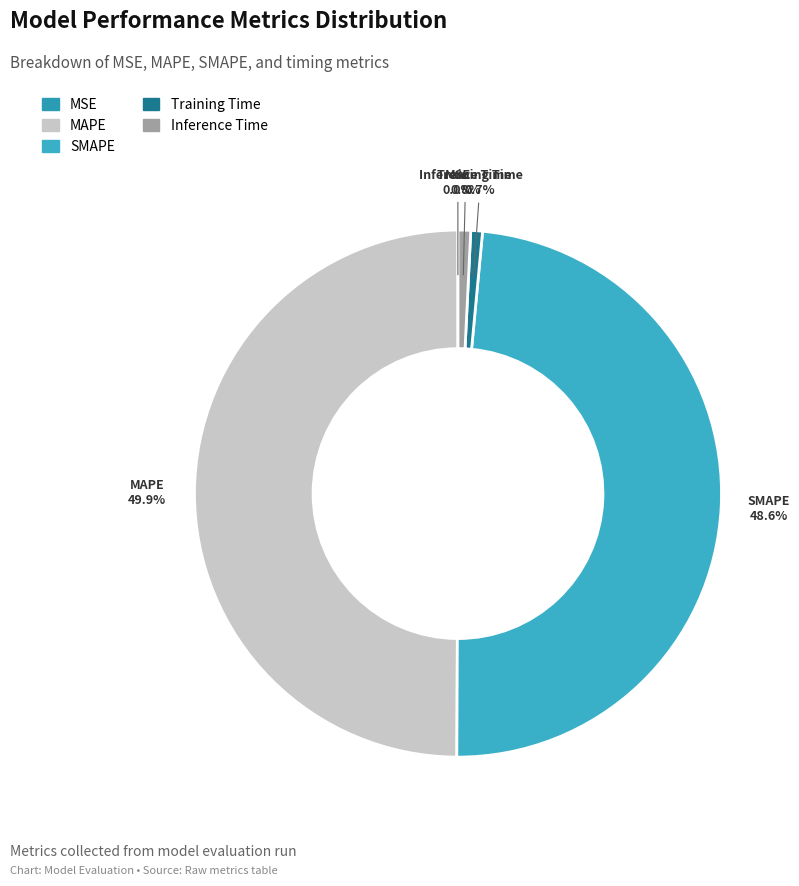

Does SMAPE represent more than half of the total?

No